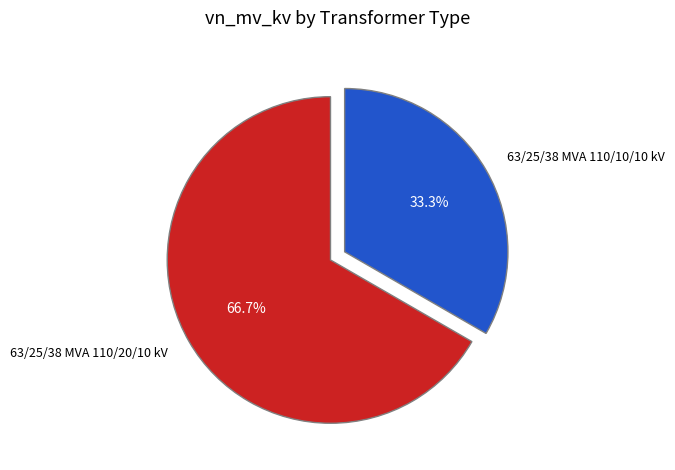

How many slices are in this pie chart?

2